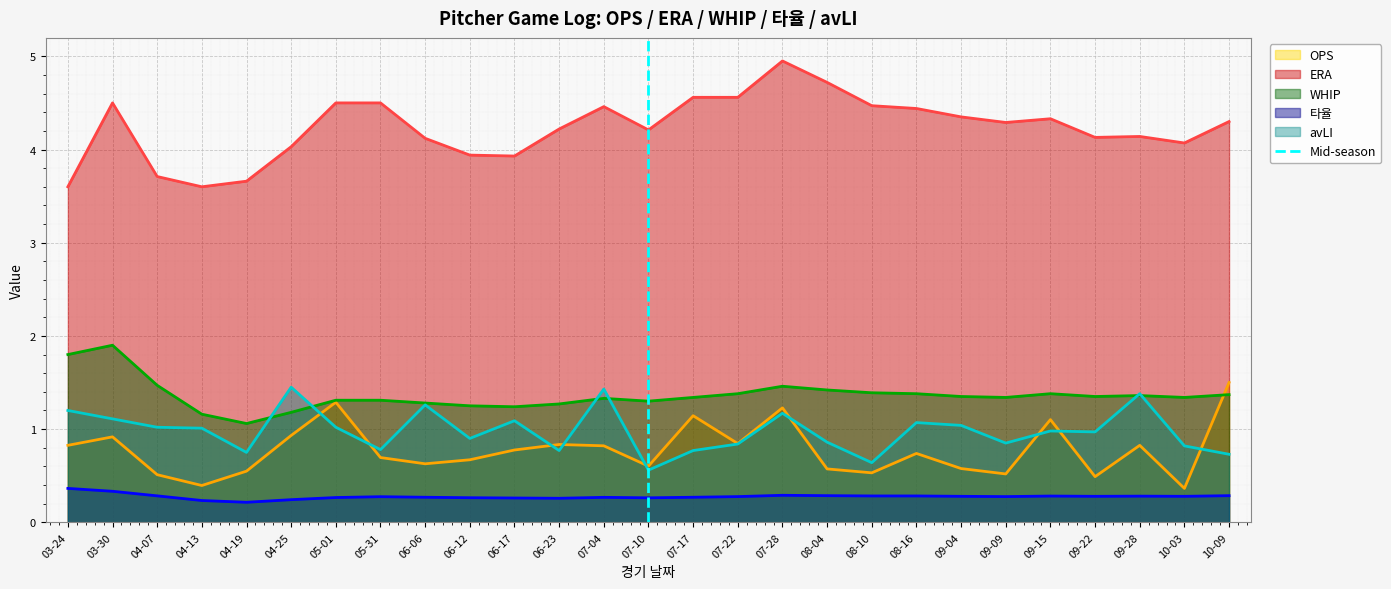

True or false: ERA and 타율 intersect in this chart.

False